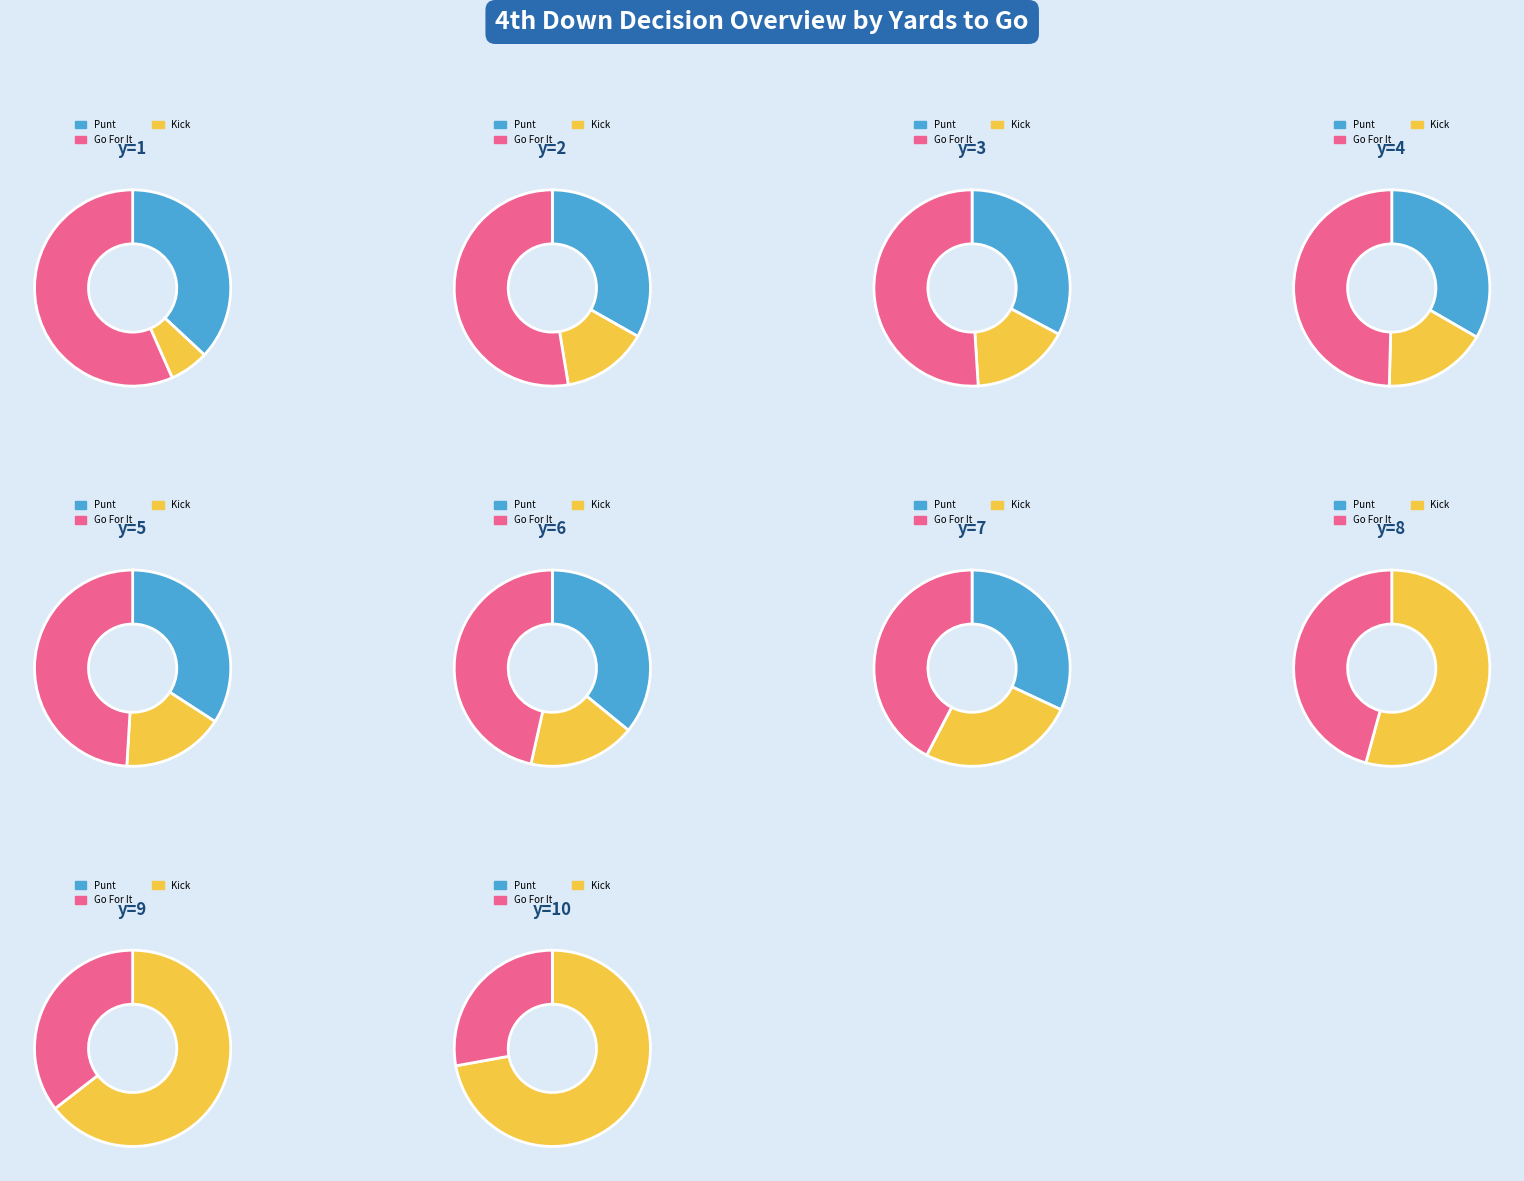

True or false: y=6 accounts for 3% of the total.

False